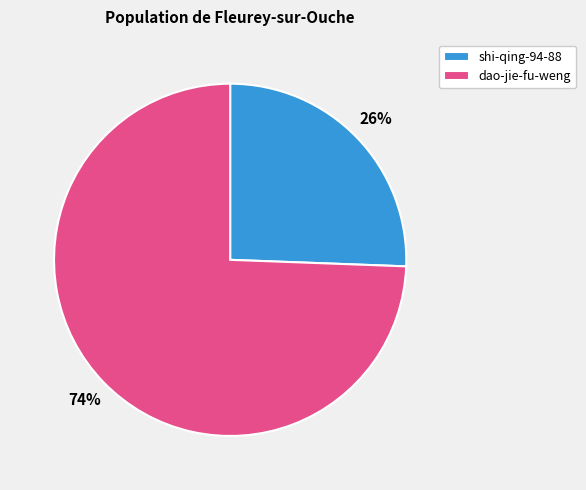

Do shi-qing-94-88 and dao-jie-fu-weng together represent more than half of the pie?

Yes